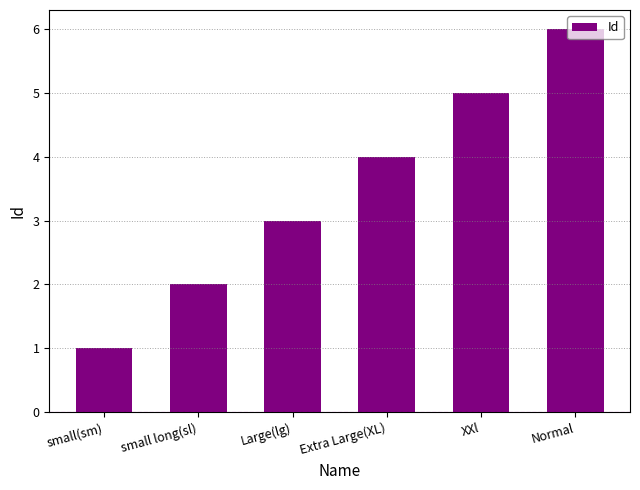

What is the label of the 4th bar from the left?

Extra Large(XL)